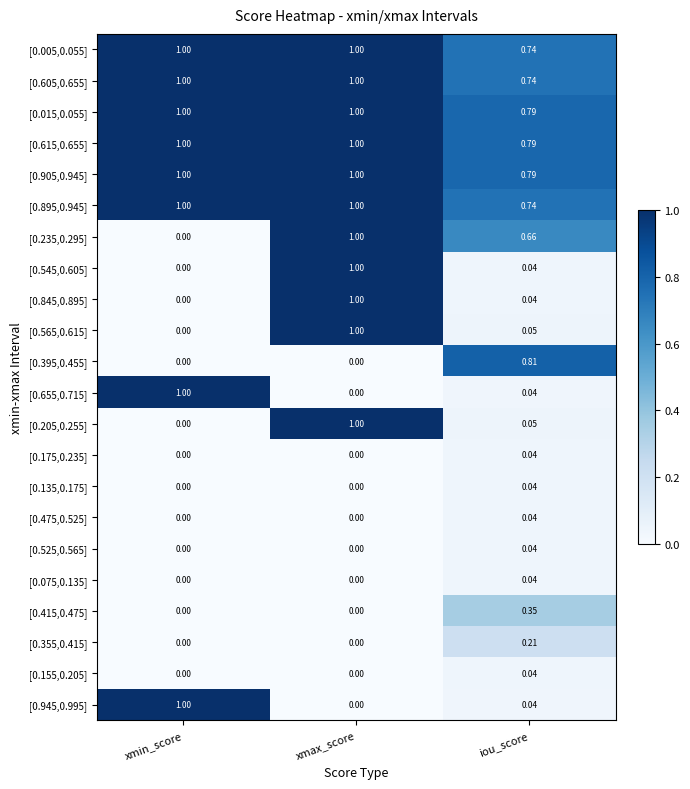

Rank the categories by [0.845,0.895] value from lowest to highest.

xmin_score, iou_score, xmax_score